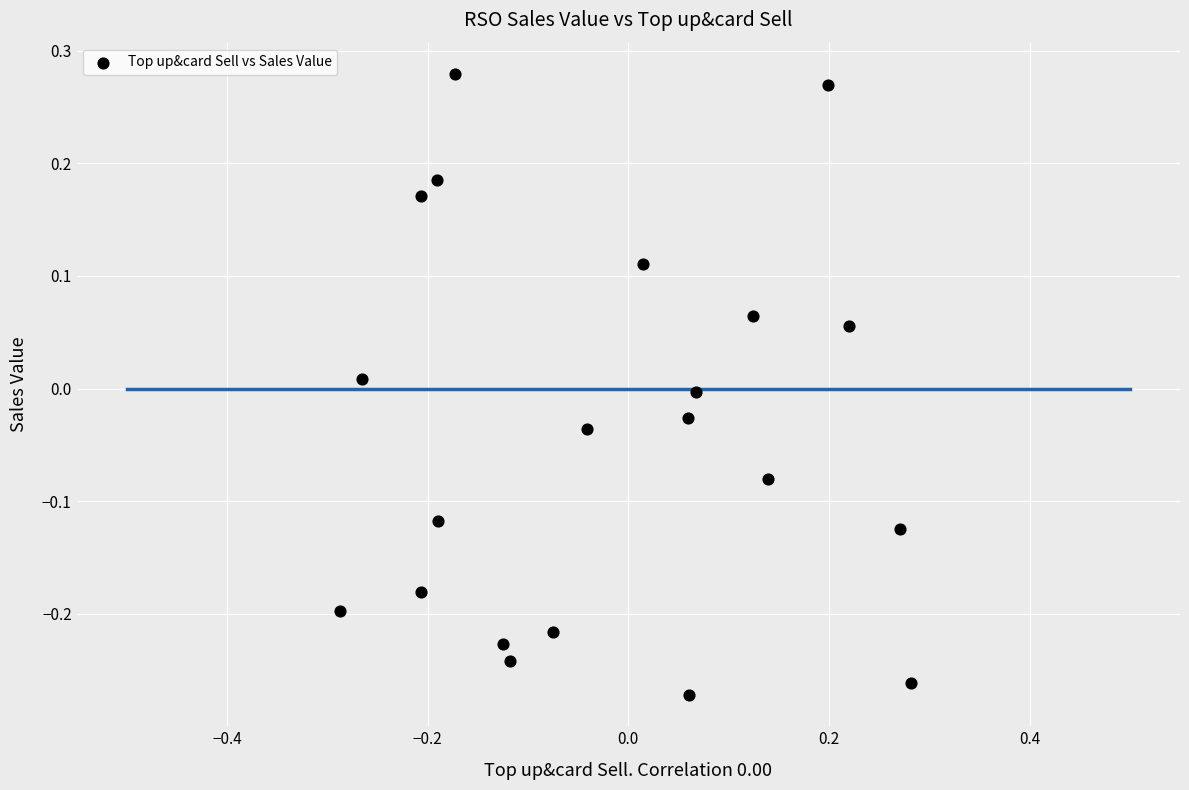

What is the range of X values (max minus min)?

0.6